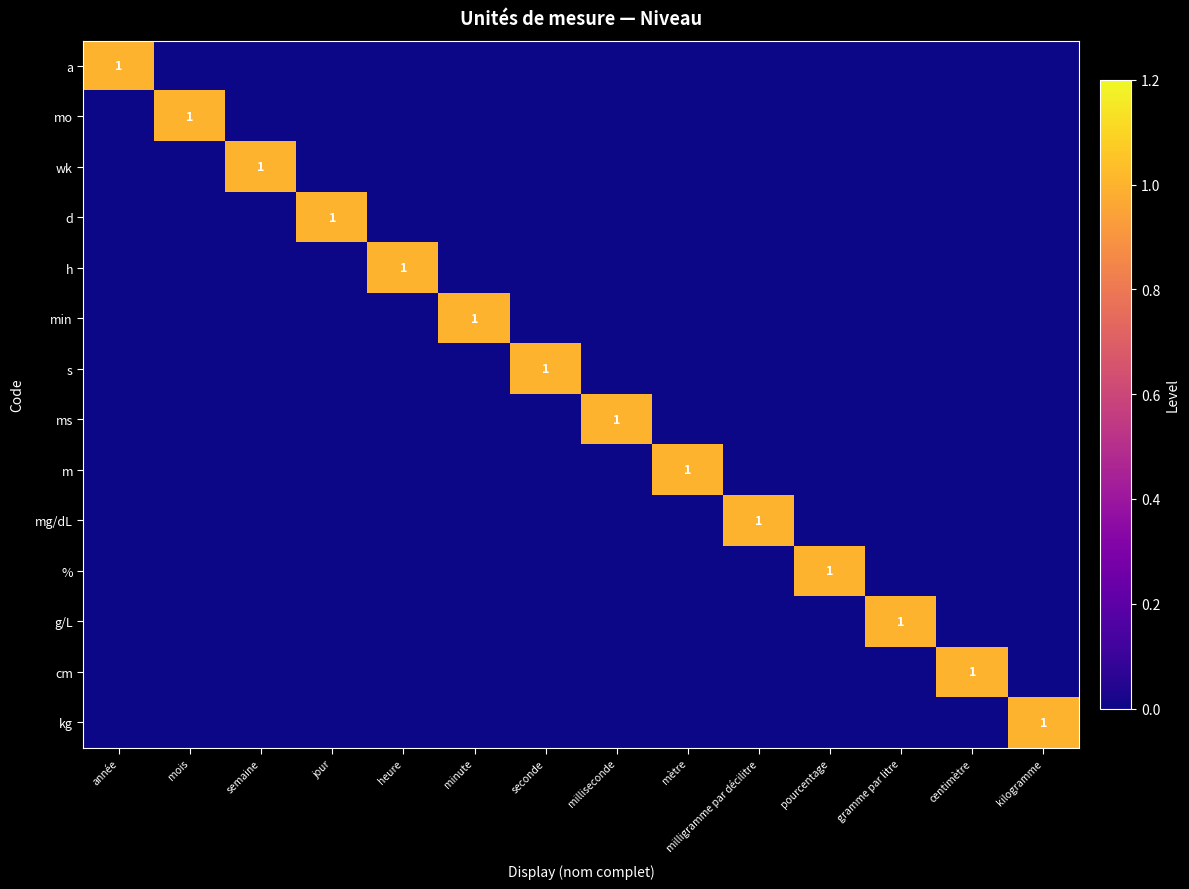

How many data points does each series have?

14